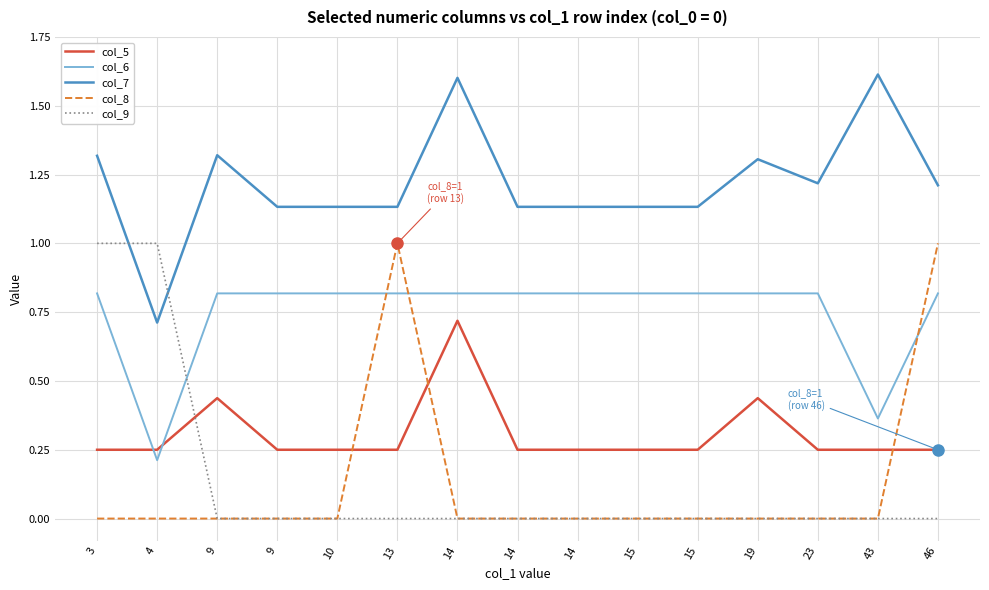

What are all the series names shown in the legend?

col_5, col_6, col_7, col_8, col_9